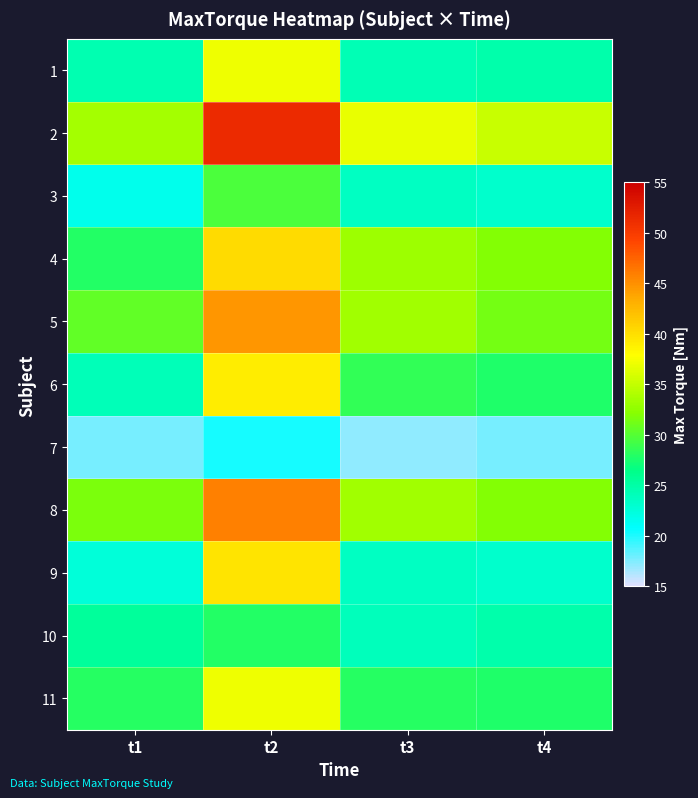

What is the difference between the highest and lowest values at t1?

15.8